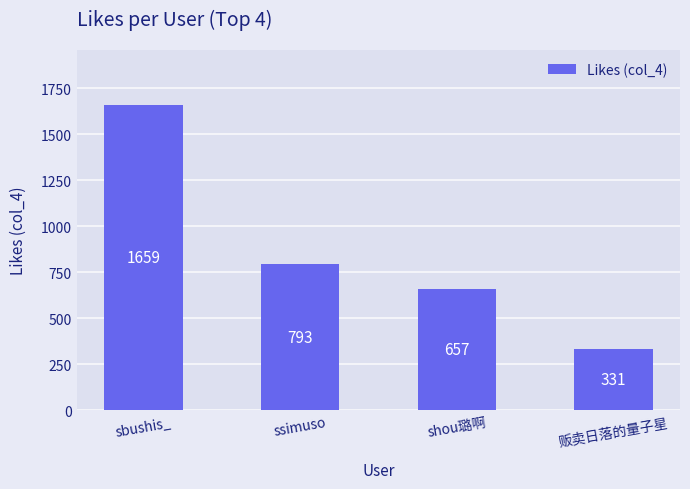

True or false: the data shows 331 at 贩卖日落的量子星.

True